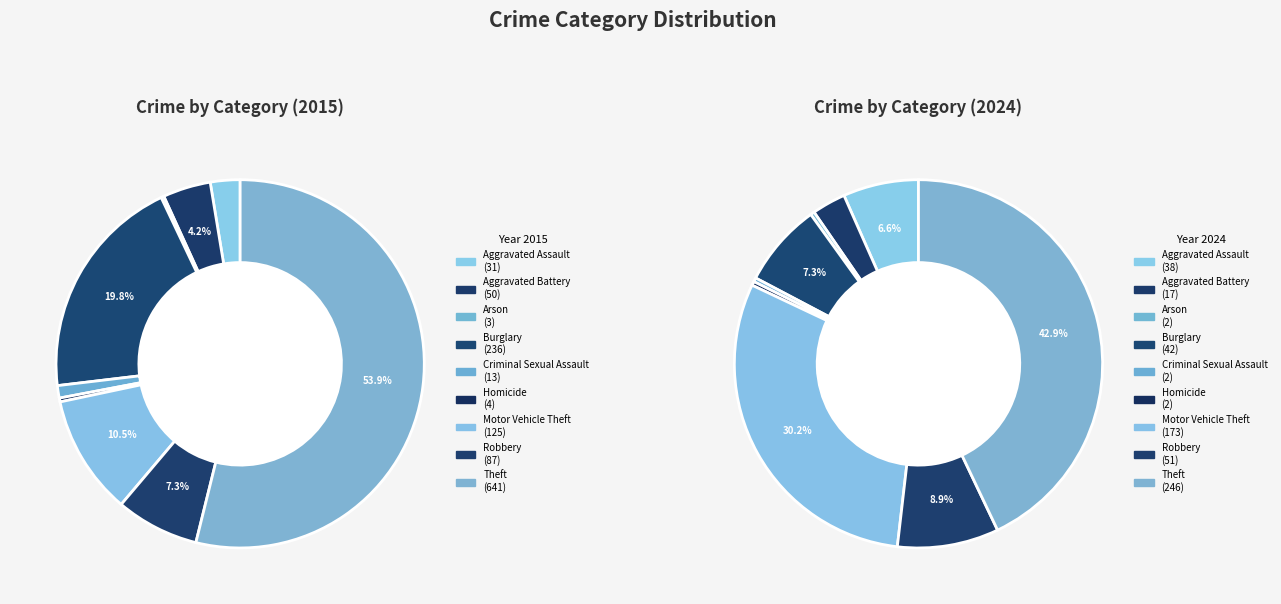

What is the total percentage of Motor Vehicle Theft and Aggravated Assault?

36.8%